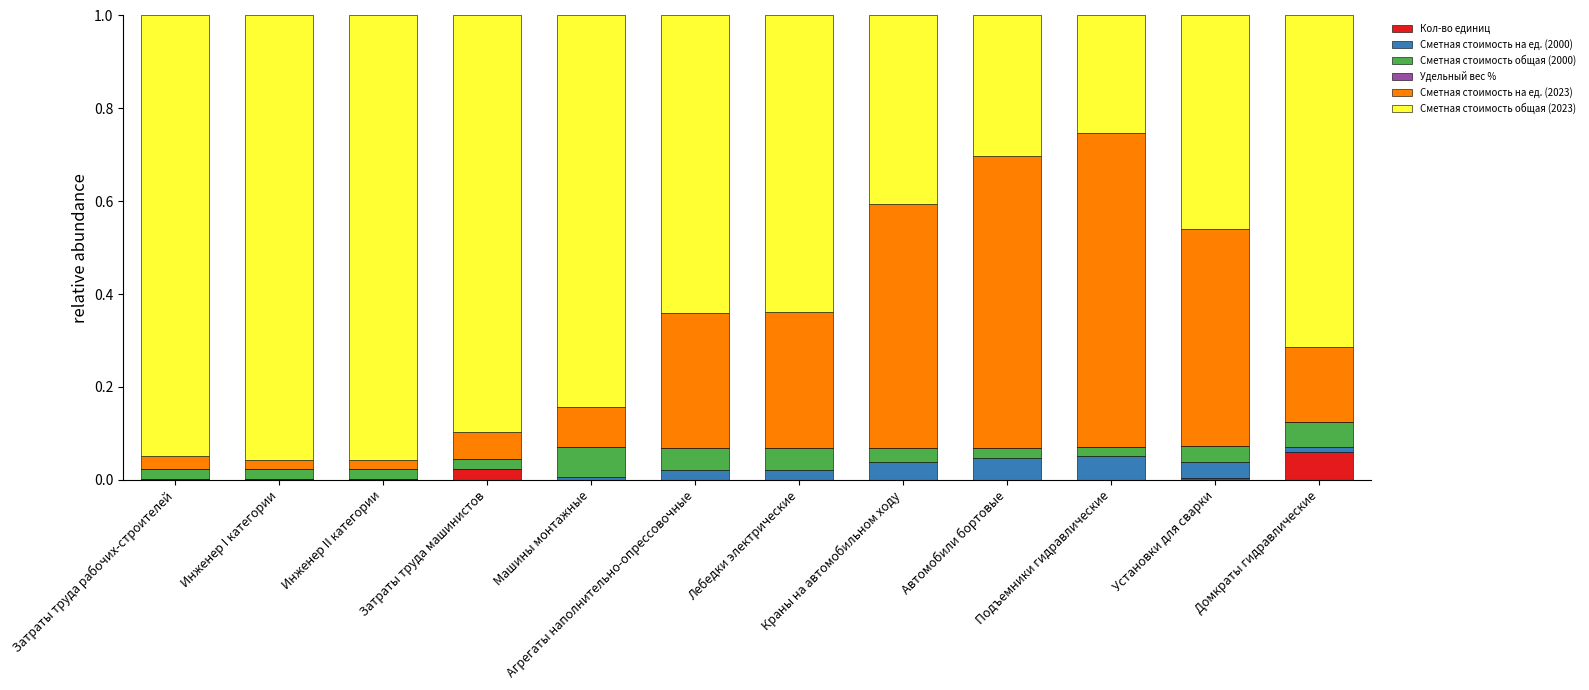

Between Затраты труда рабочих-строителей and Автомобили бортовые, which series saw the biggest shift?

Сметная стоимость общая (2023)